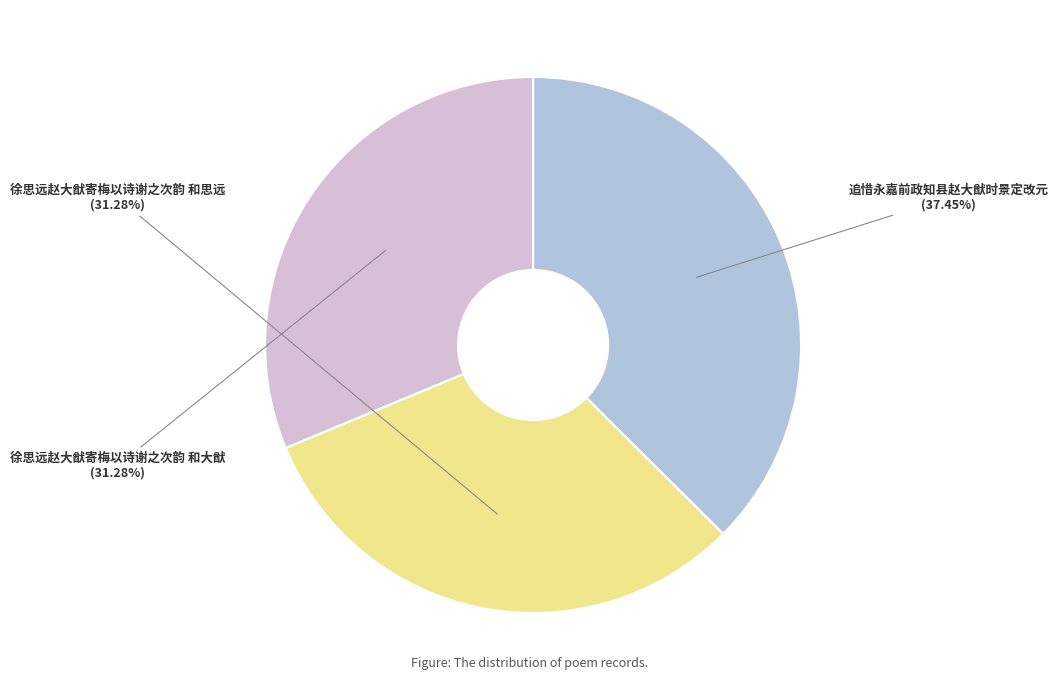

Is there a majority slice in this chart?

No